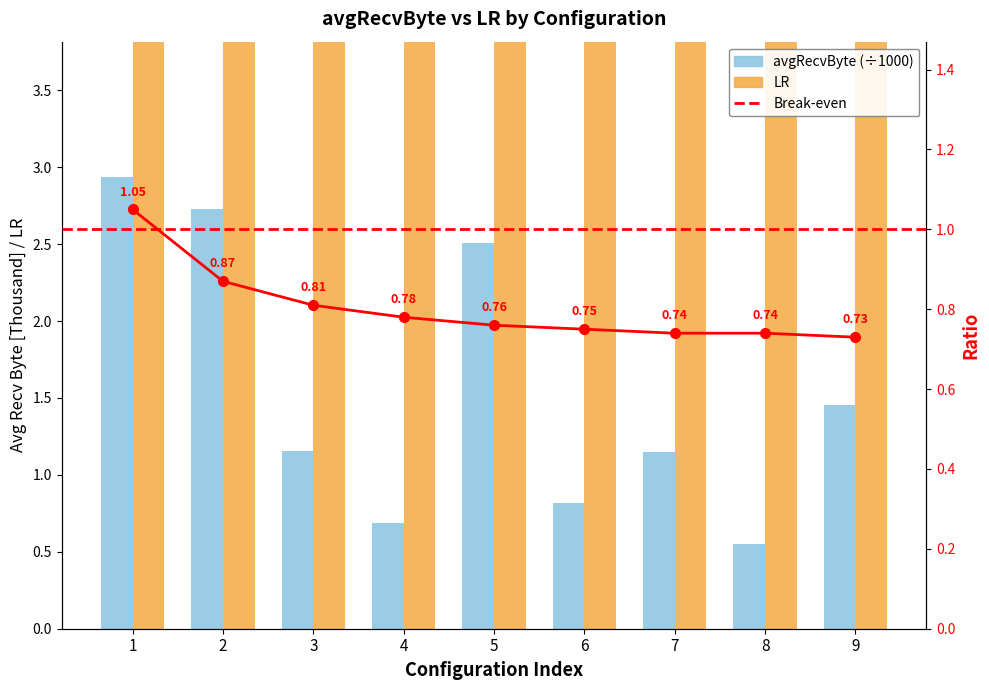

How many avgRecvByte values are between 0 and 2?

6